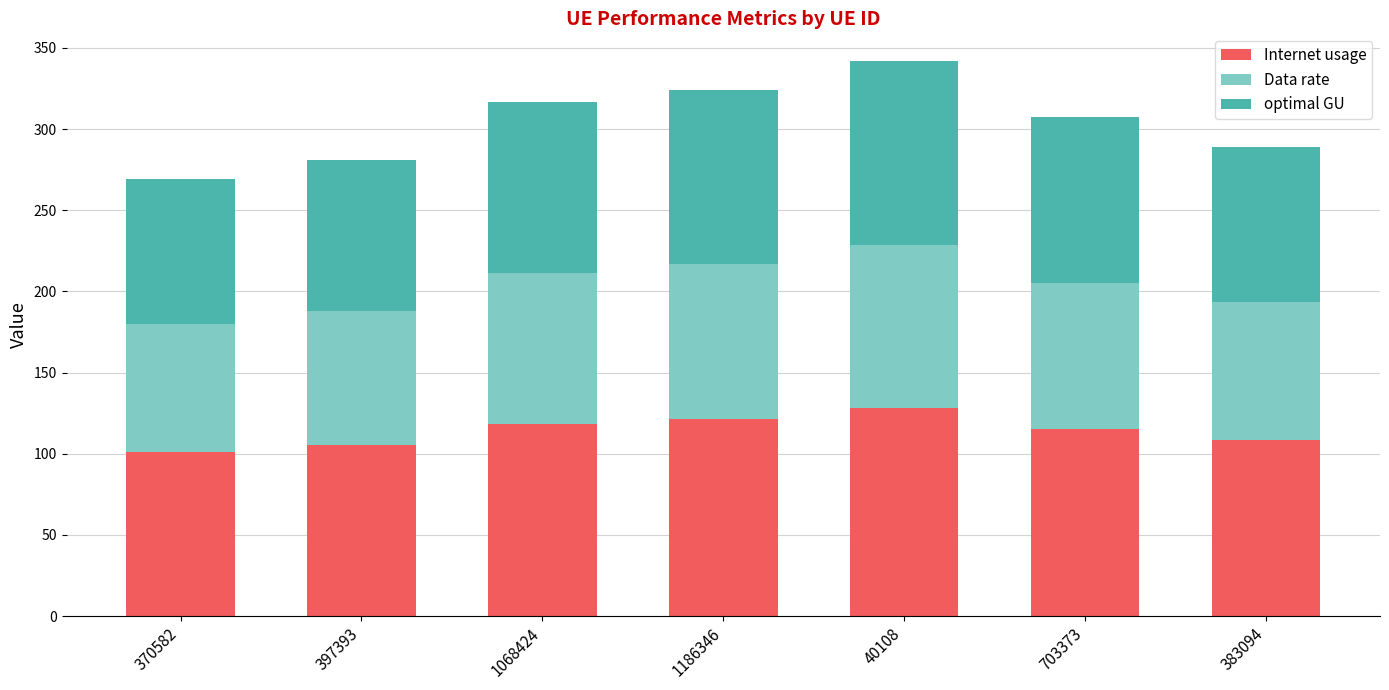

What is the total value across all series at 703373?

307.3